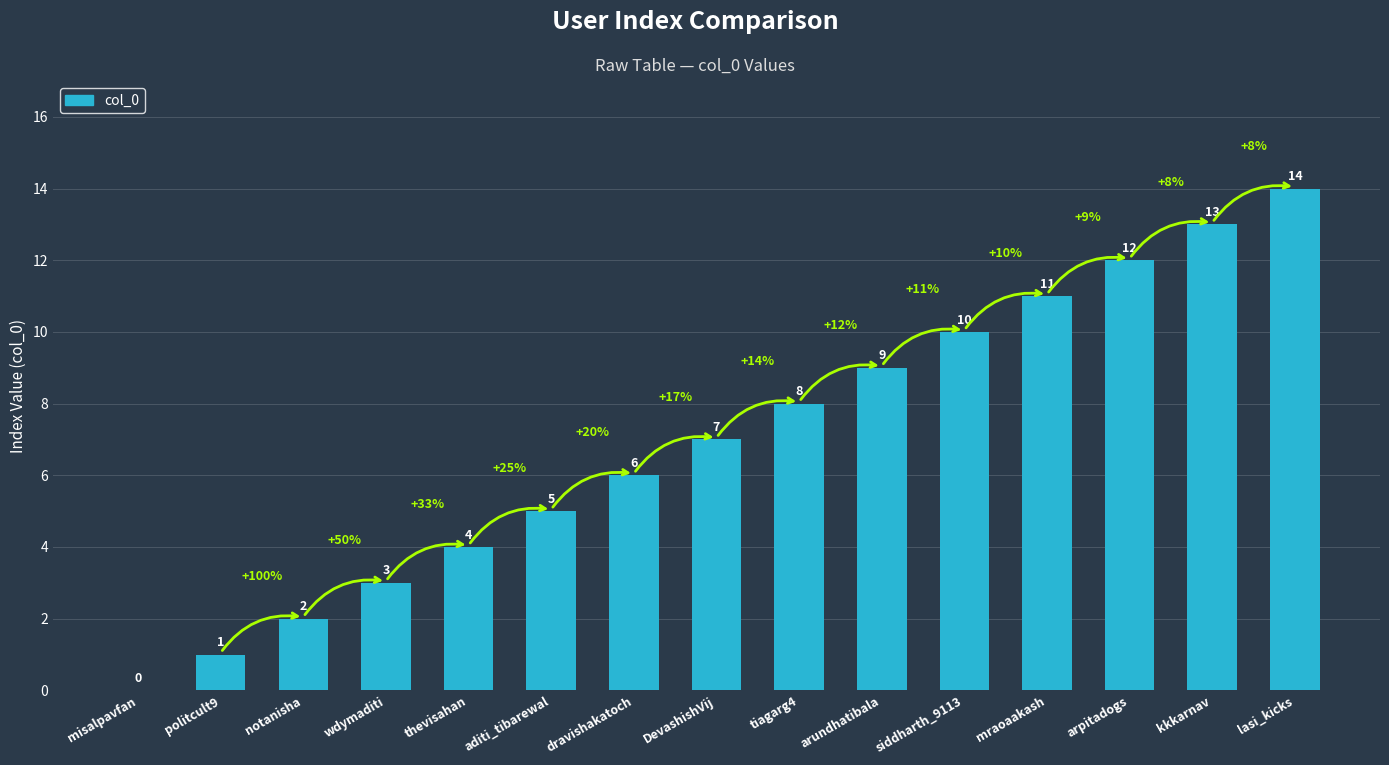

How many values are above zero?

14